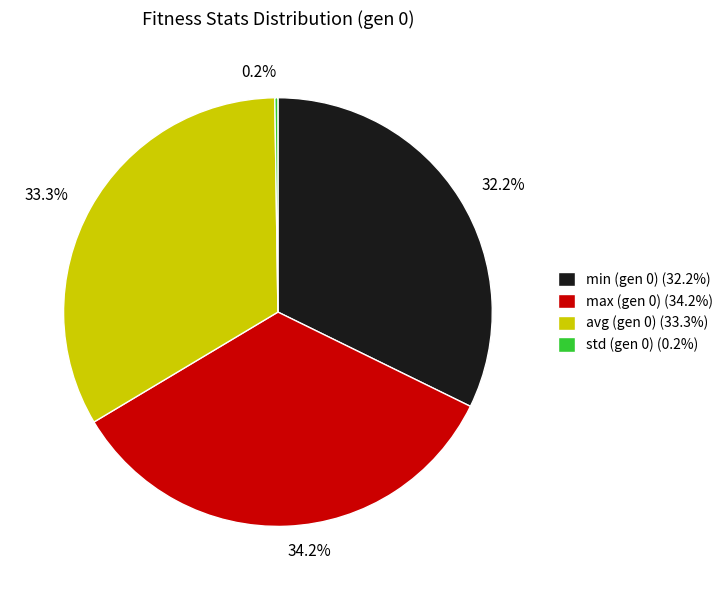

How much of the chart is everything except max (gen 0) (34.2%)?

65.8%